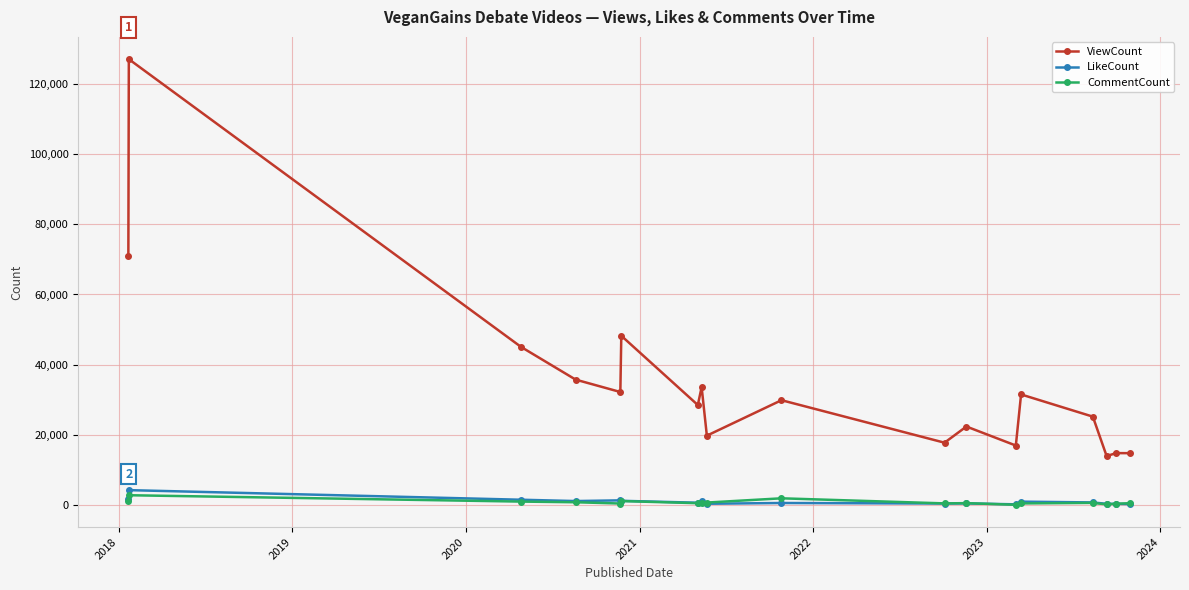

Is this an area chart (filled region under the line)?

No